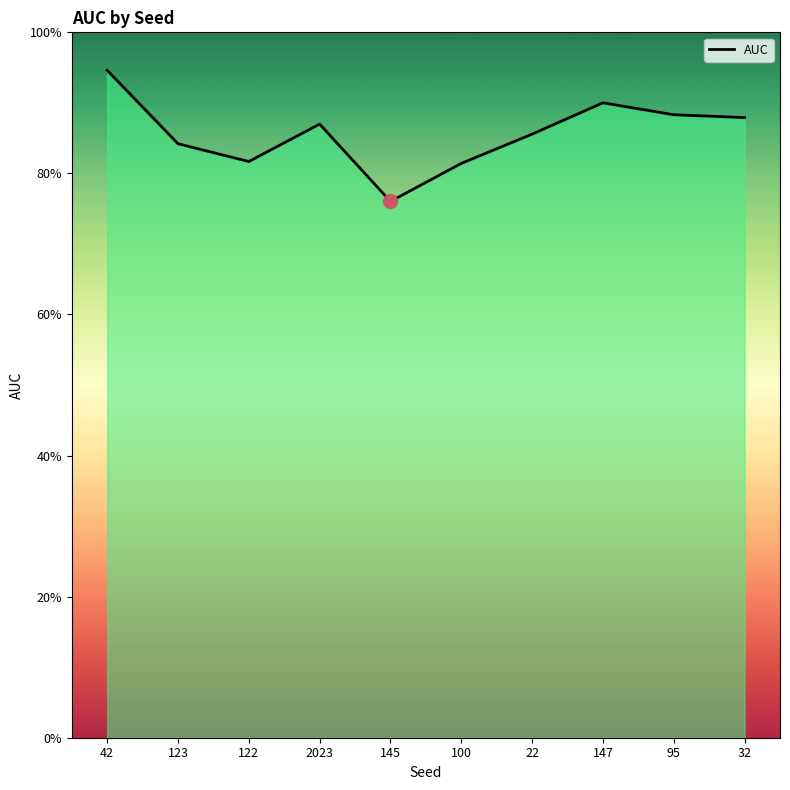

Does the chart display data point markers on the line(s)?

No